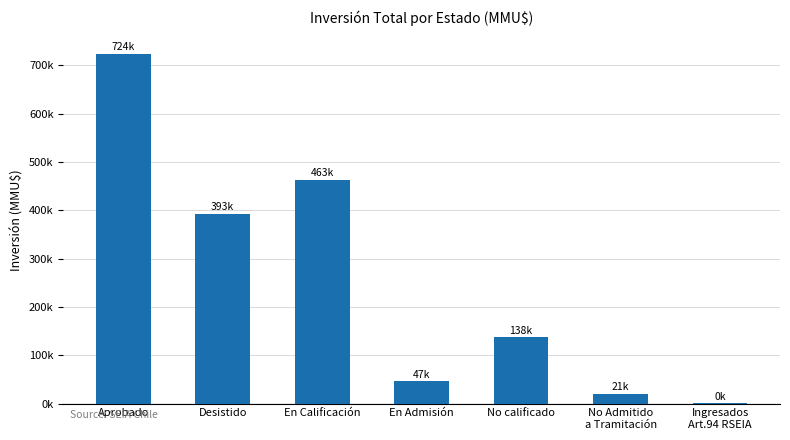

What is the change in value from Aprobado to Desistido?

-331132